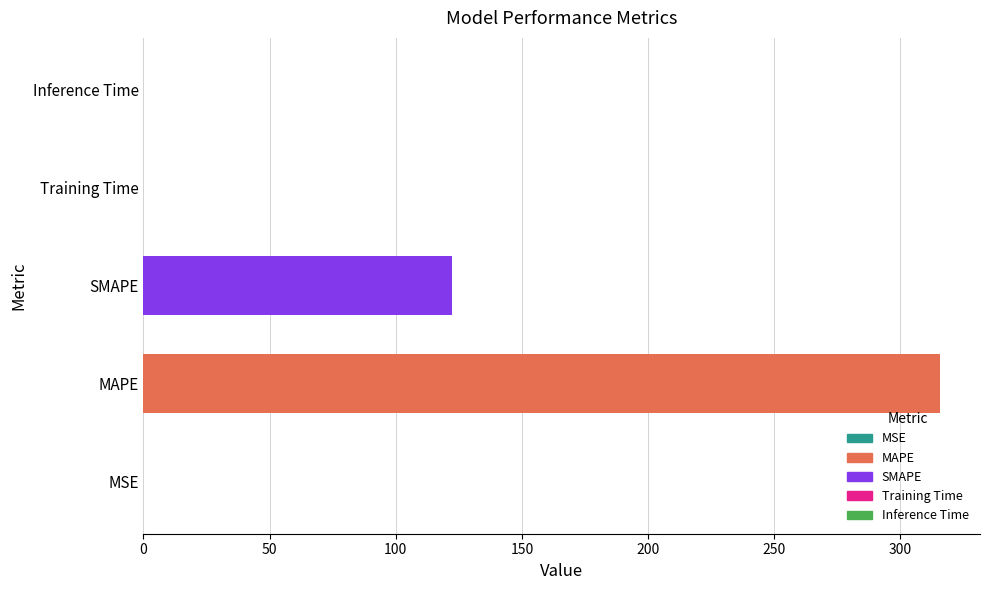

The chart shows a value of 315.7 at MAPE. True or false?

True